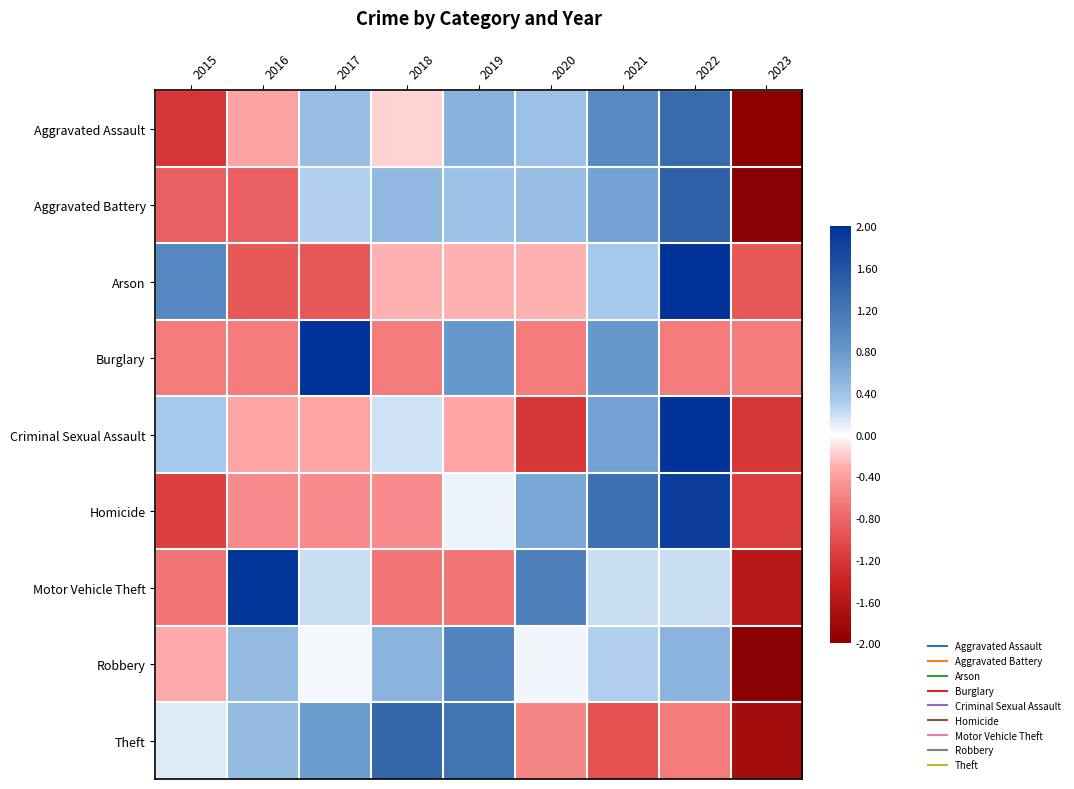

What is the greatest value displayed?

2.3